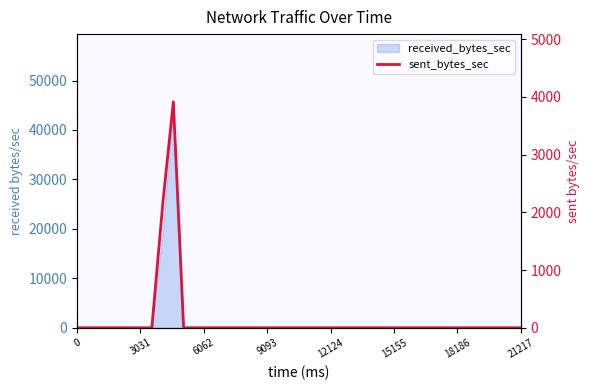

The chart shows a value of -2249 at 25. True or false?

False